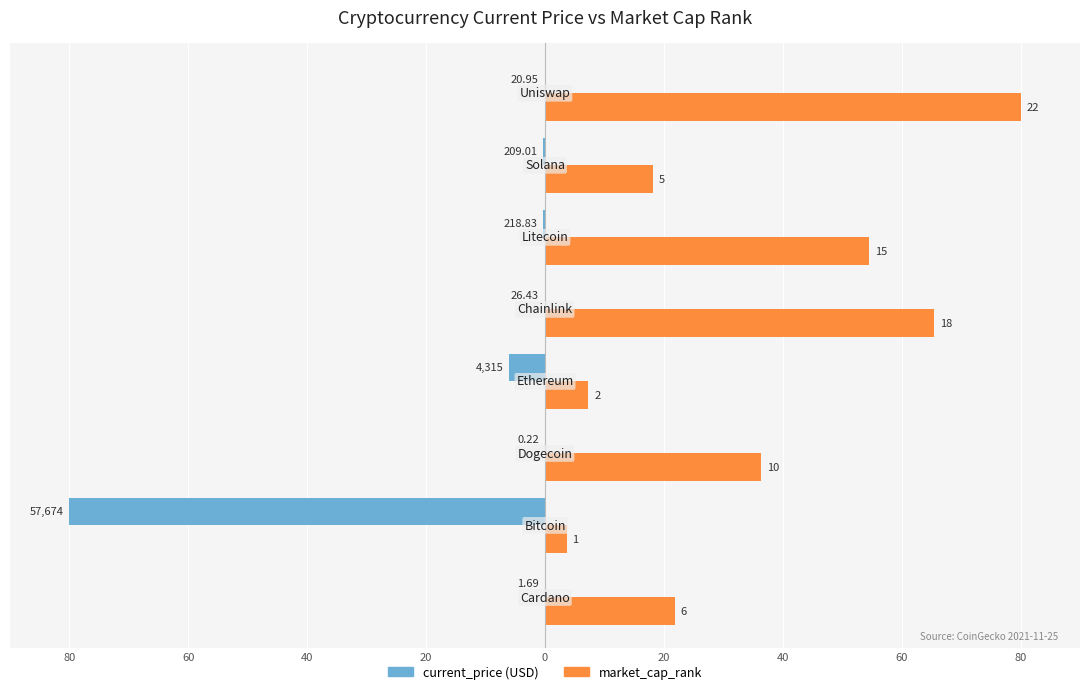

Is it true that current_price equals -0.0 at 80?

True